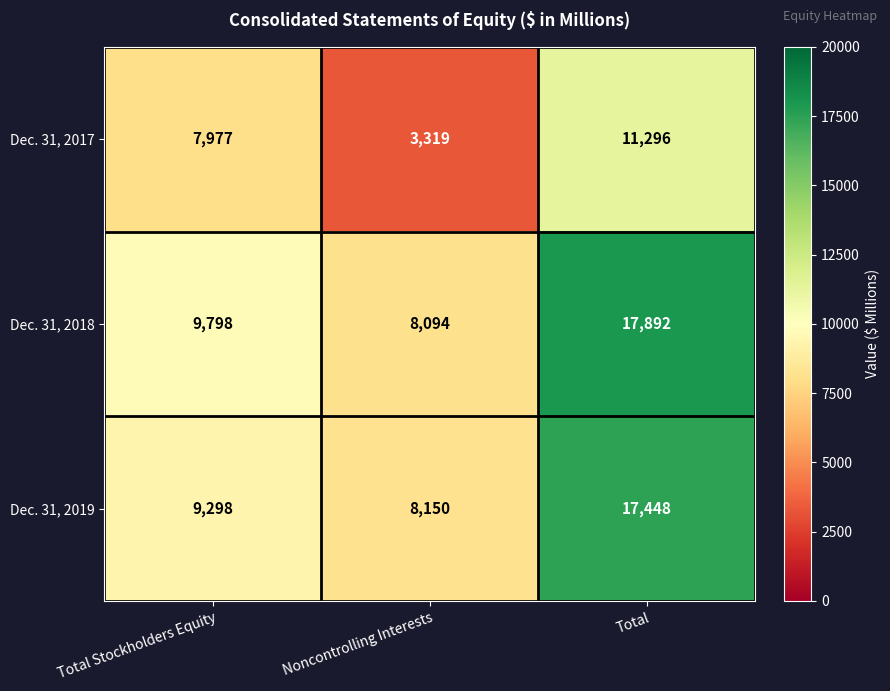

Reading right to left, list all the values displayed in this chart.

Dec. 31, 2017: 11296	3319	7977
Dec. 31, 2018: 17892	8094	9798
Dec. 31, 2019: 17448	8150	9298